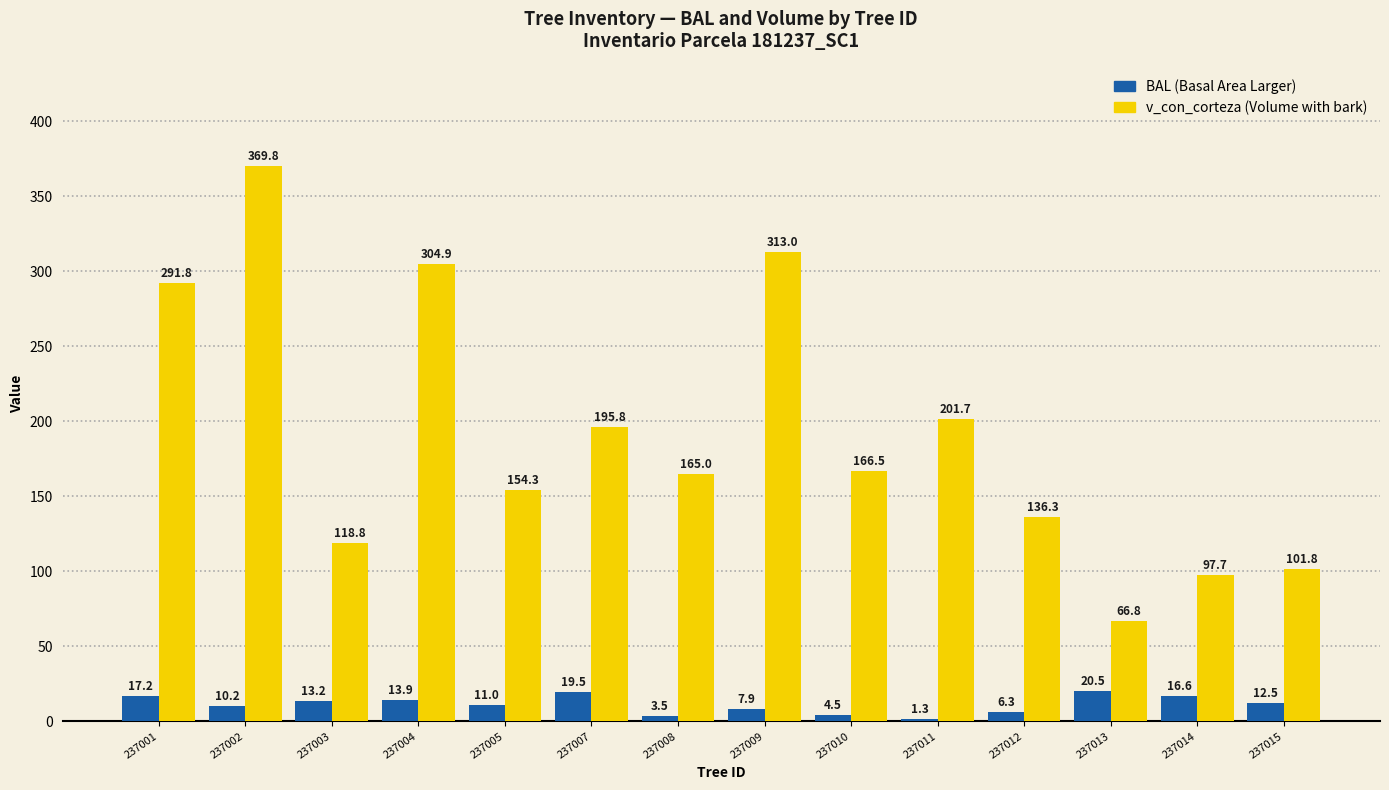

At which category is the sum across all series the highest?

237002